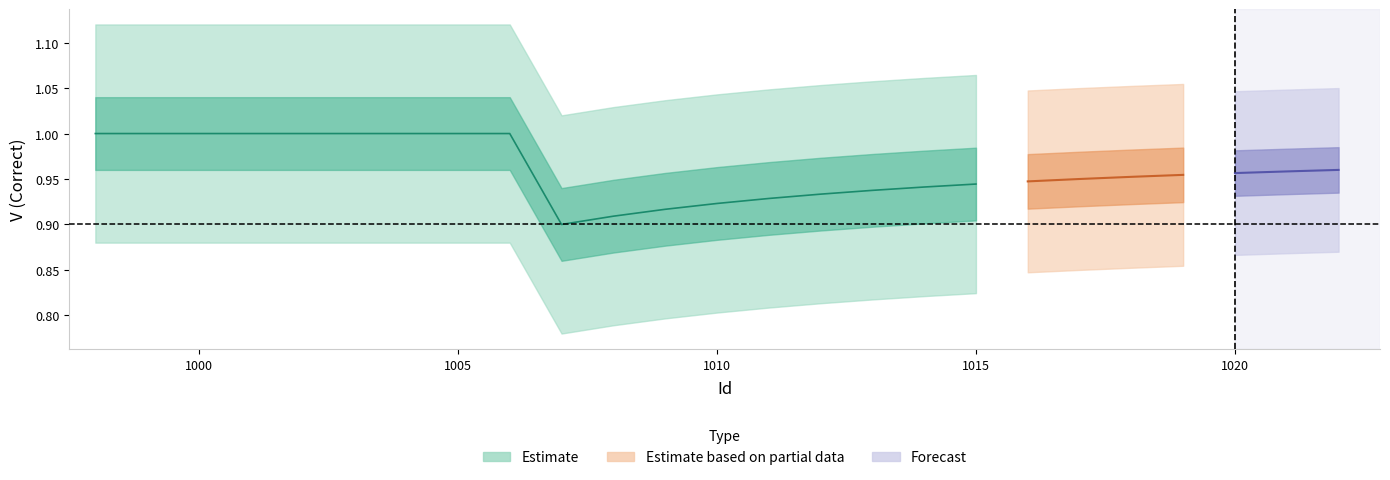

True or false: Estimate and Estimate based on partial data intersect in this chart.

False